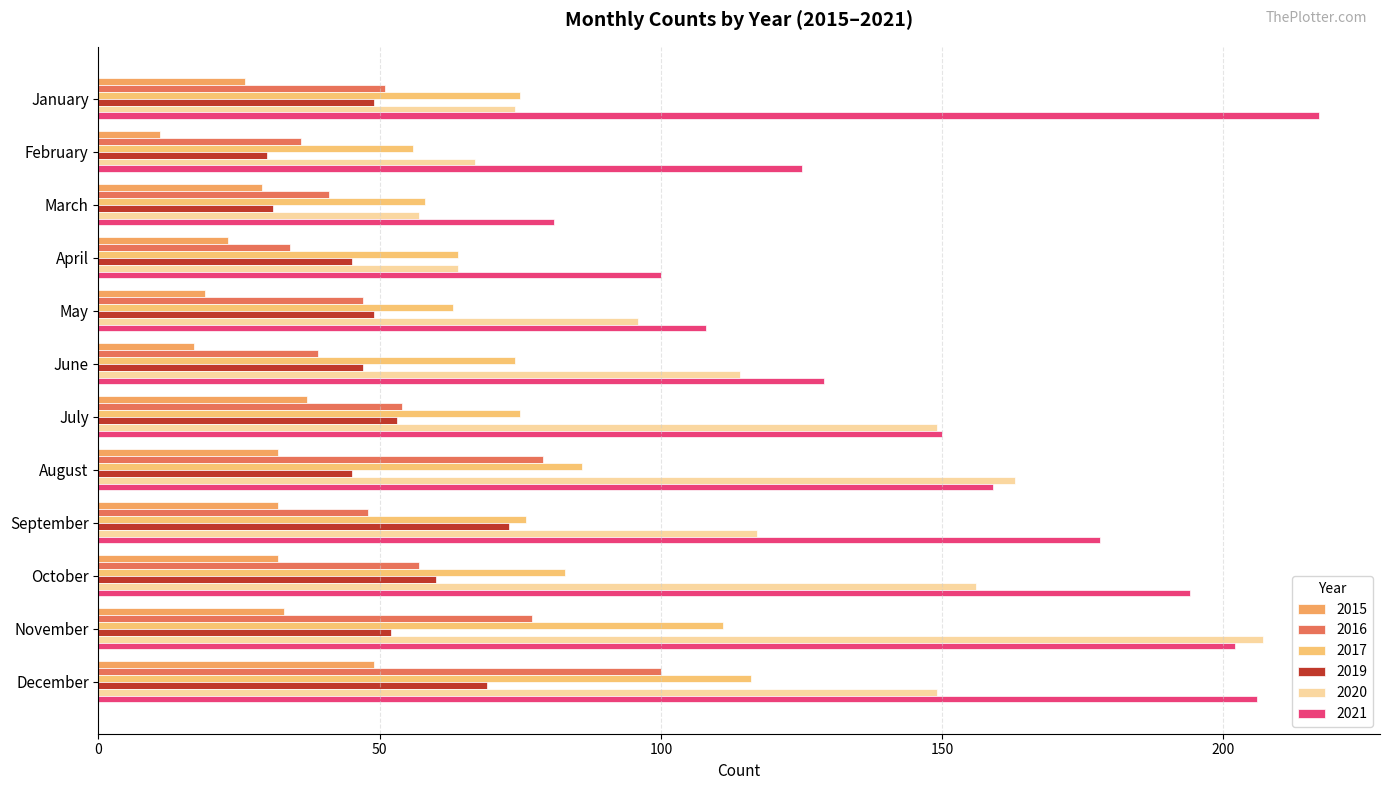

How many data points in 2020 are less than 117?

6